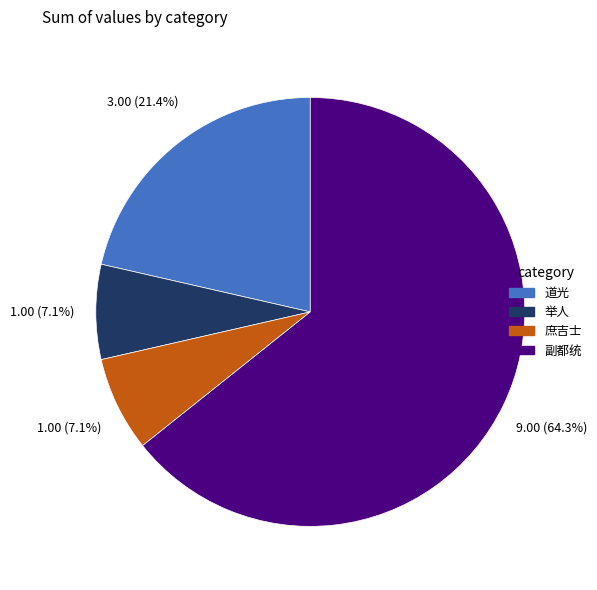

Is there a majority slice in this chart?

Yes